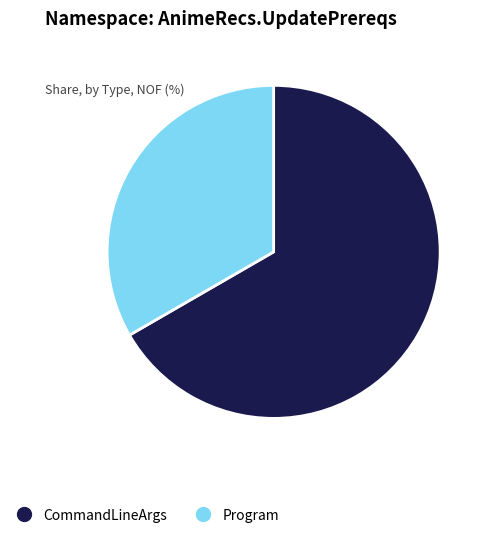

Is the sum of Program and CommandLineArgs greater than half?

Yes